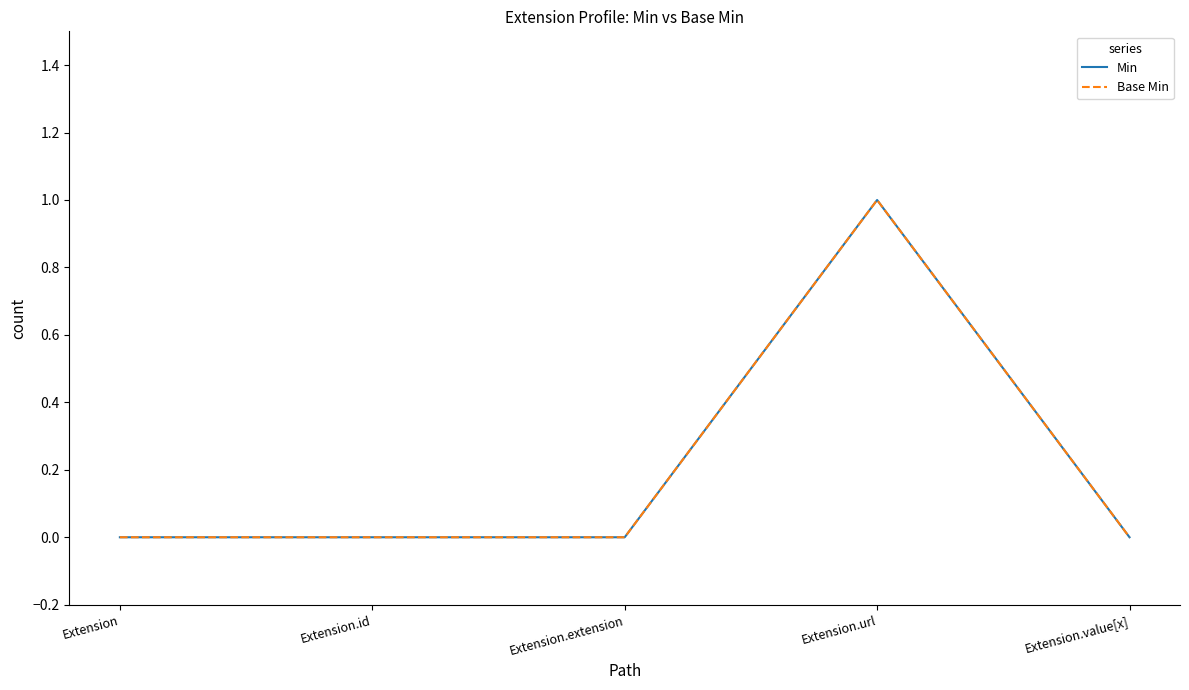

At which category does Min reach its first local peak?

Extension.url